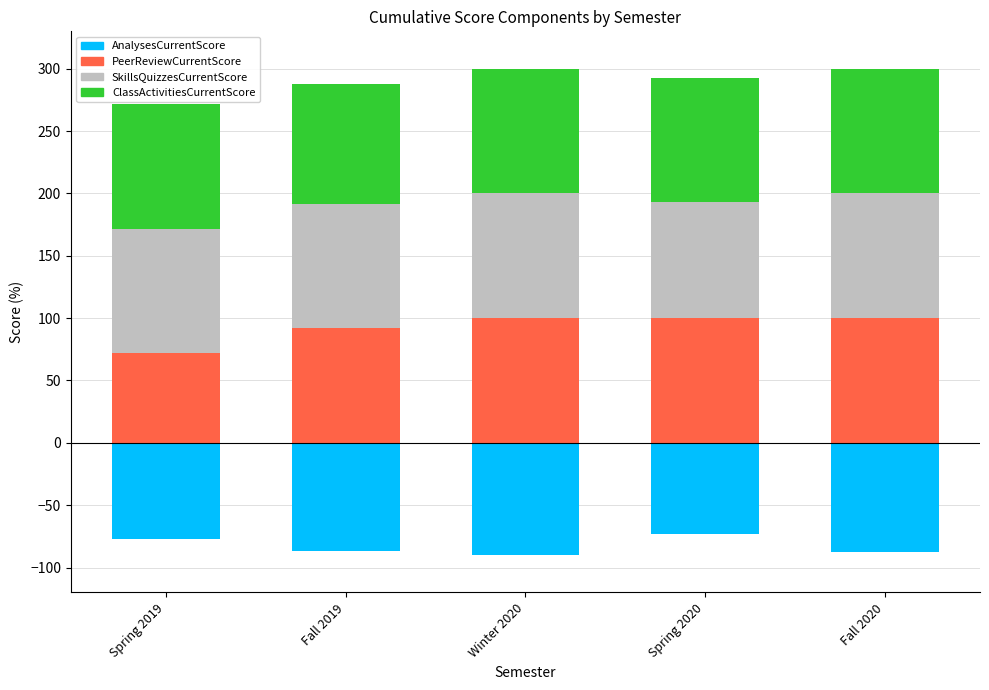

What is the difference between the highest and lowest values at Winter 2020?

190.2